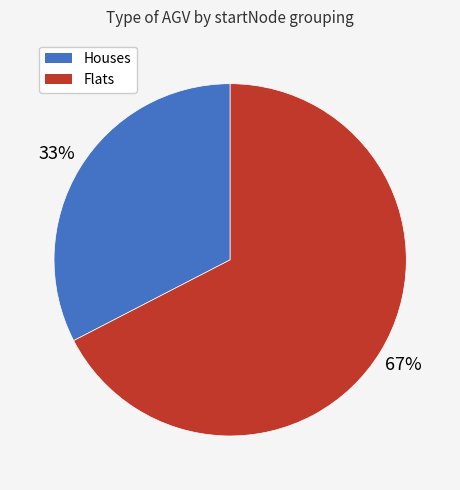

Is it true that Flats is 67% of the pie?

True